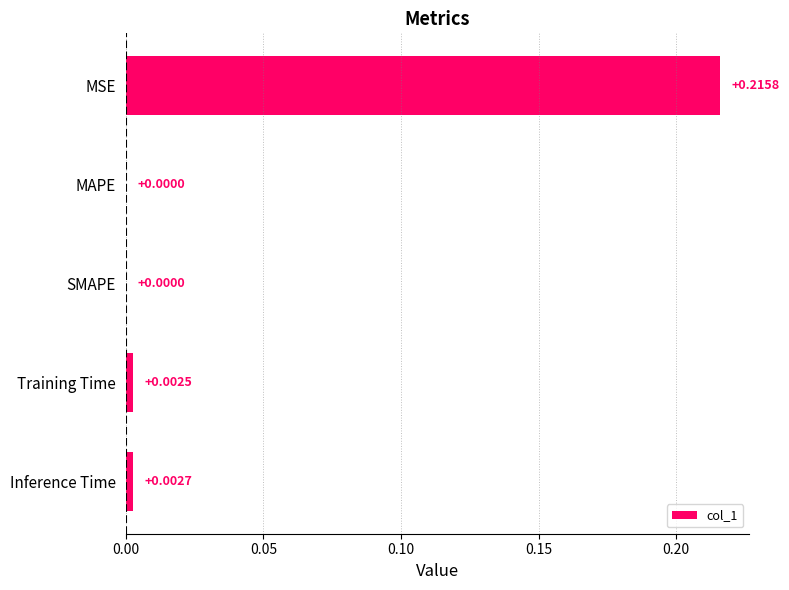

Between MAPE and Training Time, which is larger?

Training Time